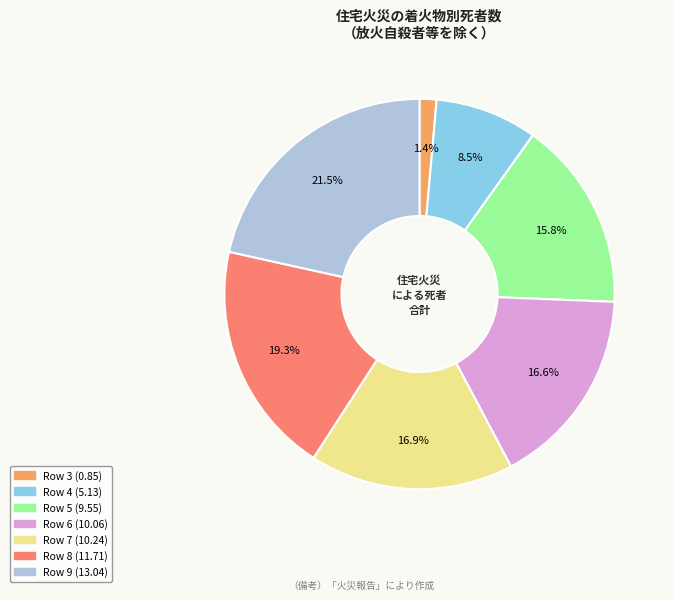

Which slice is the largest?

Row 9